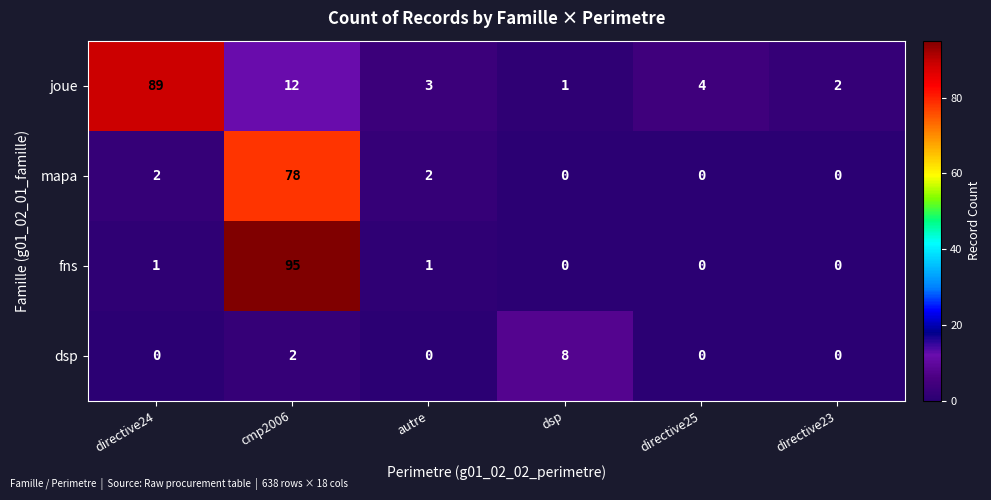

The joue series shows 2 at autre. True or false?

False